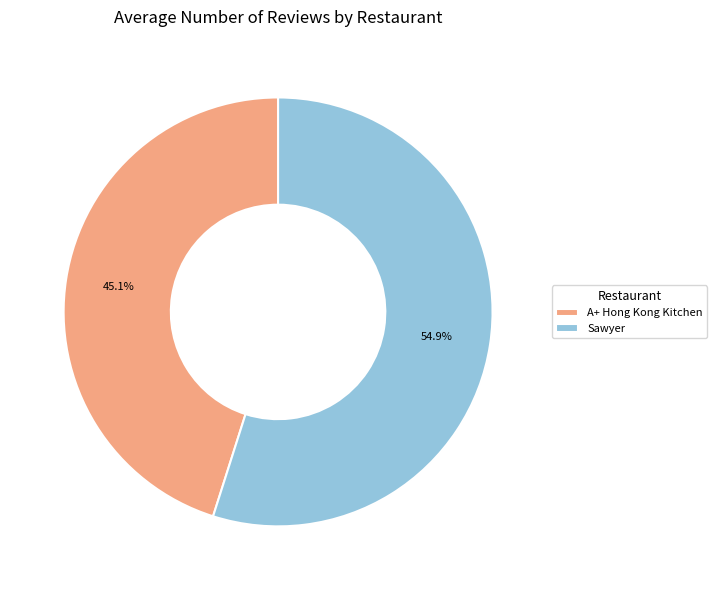

How many slices are in this pie chart?

2